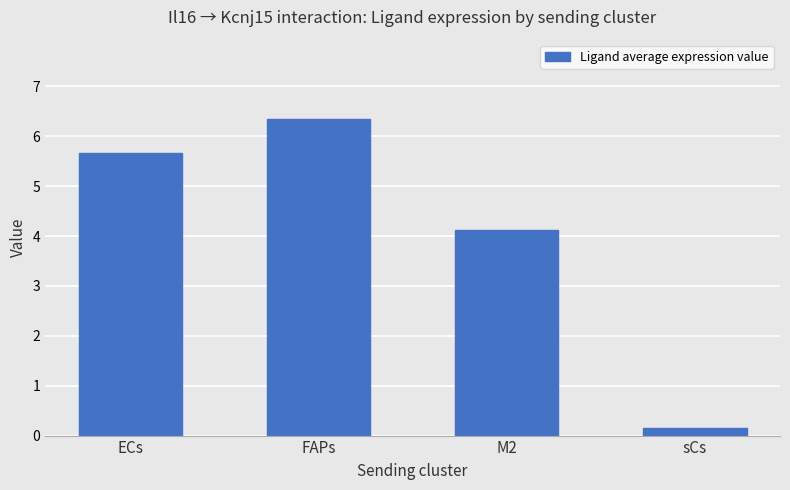

What position from the left is FAPs?

2